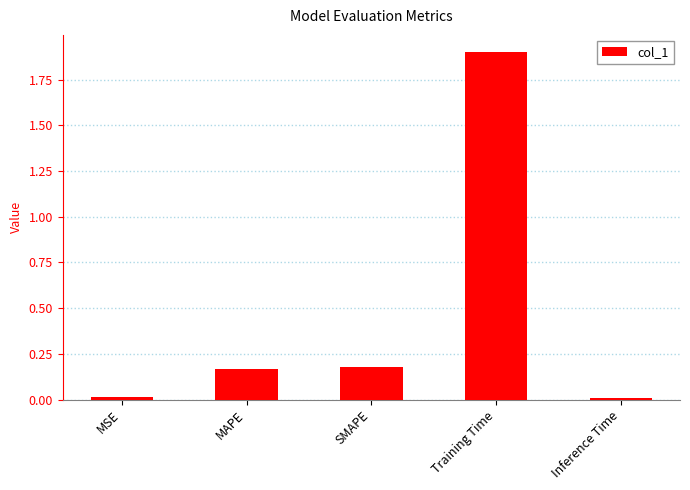

What is the sum of all values?

2.3